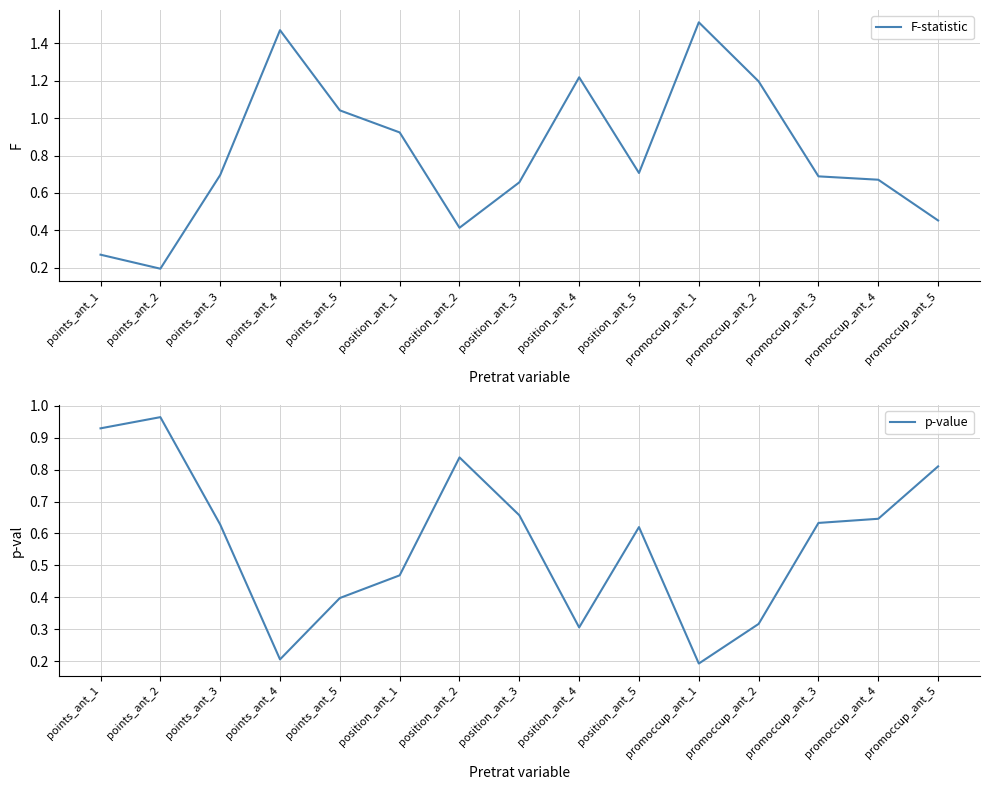

Which has a higher value, position_ant_4 or position_ant_3?

position_ant_4